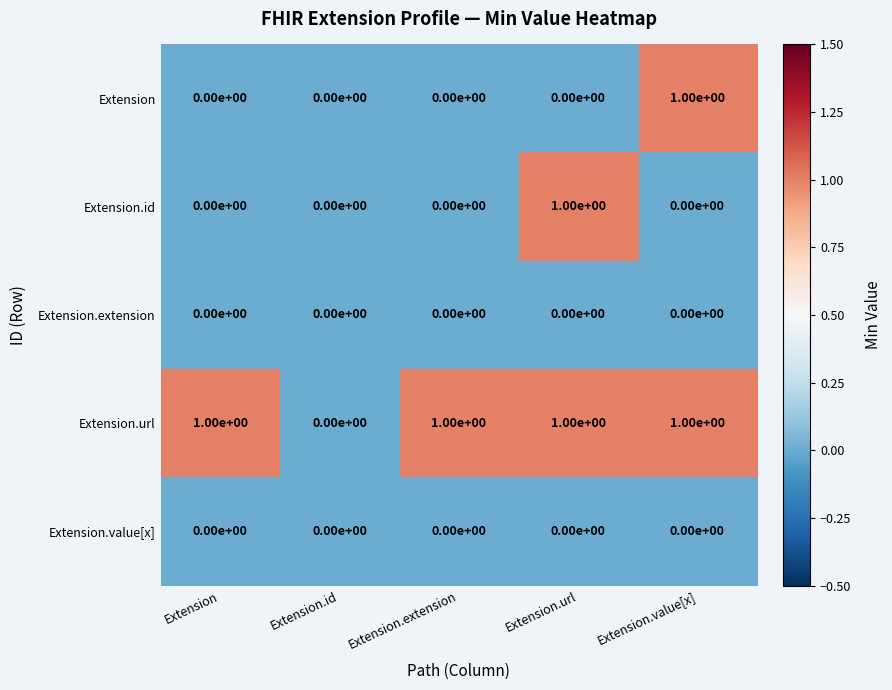

Is it true that Extension.value[x] equals 0 at Extension?

True